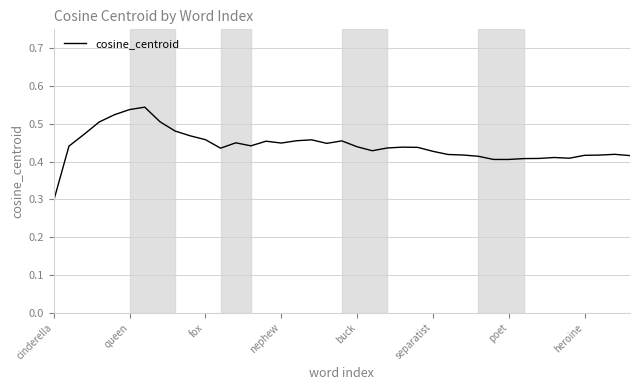

What is the smallest value displayed?

0.3